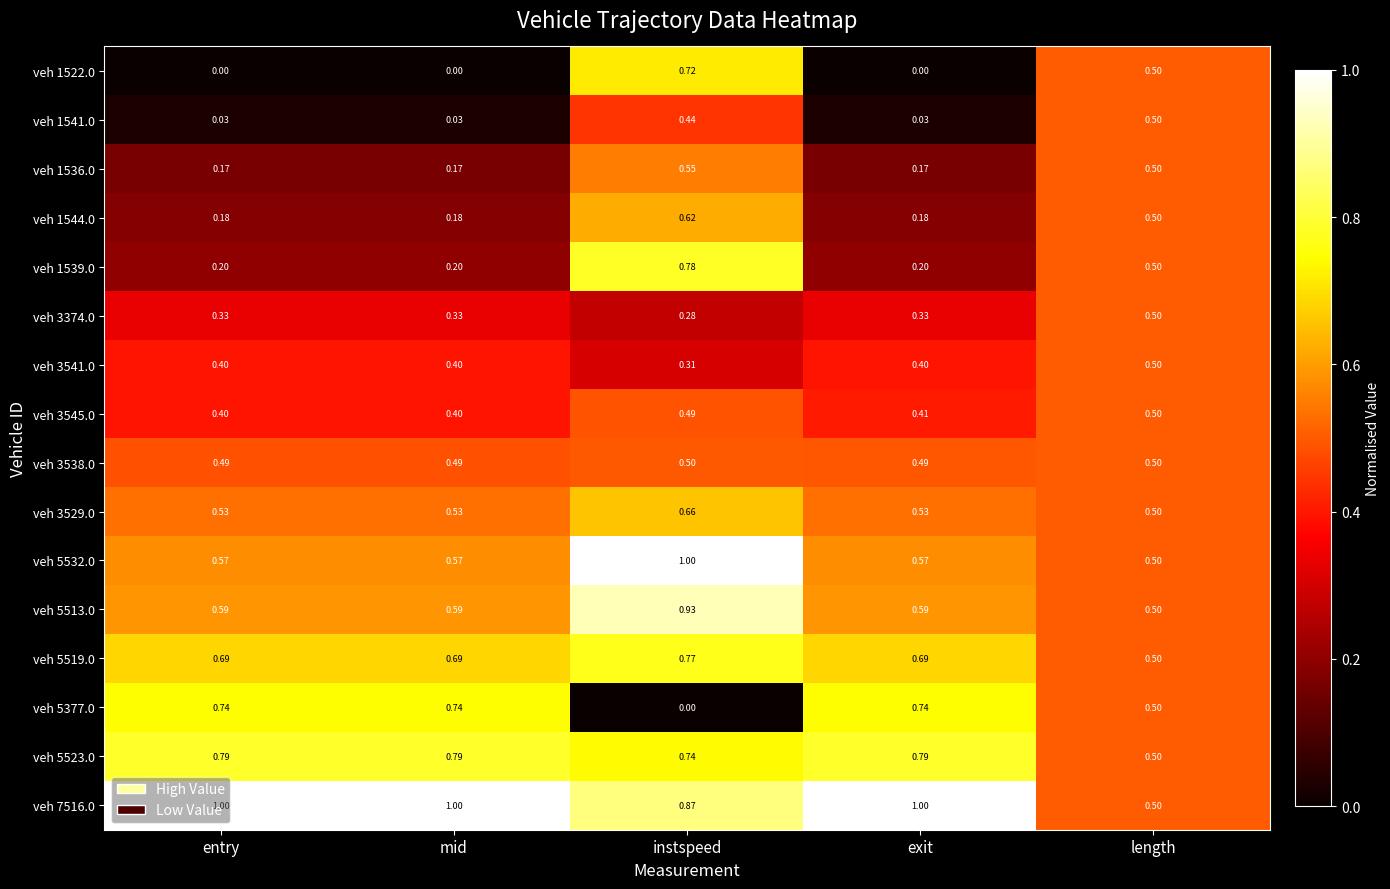

At which category is the sum across all series the highest?

instspeed